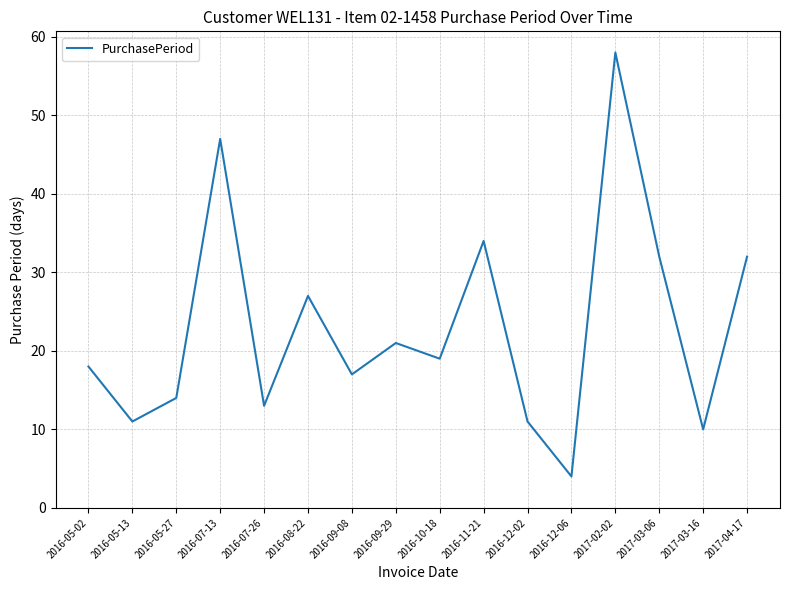

What is the greatest value displayed?

58